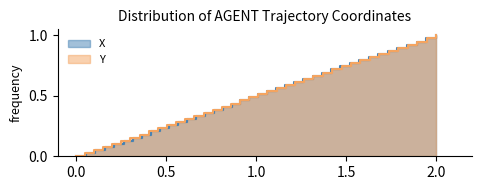

True or false: Y and X cross at least once.

False